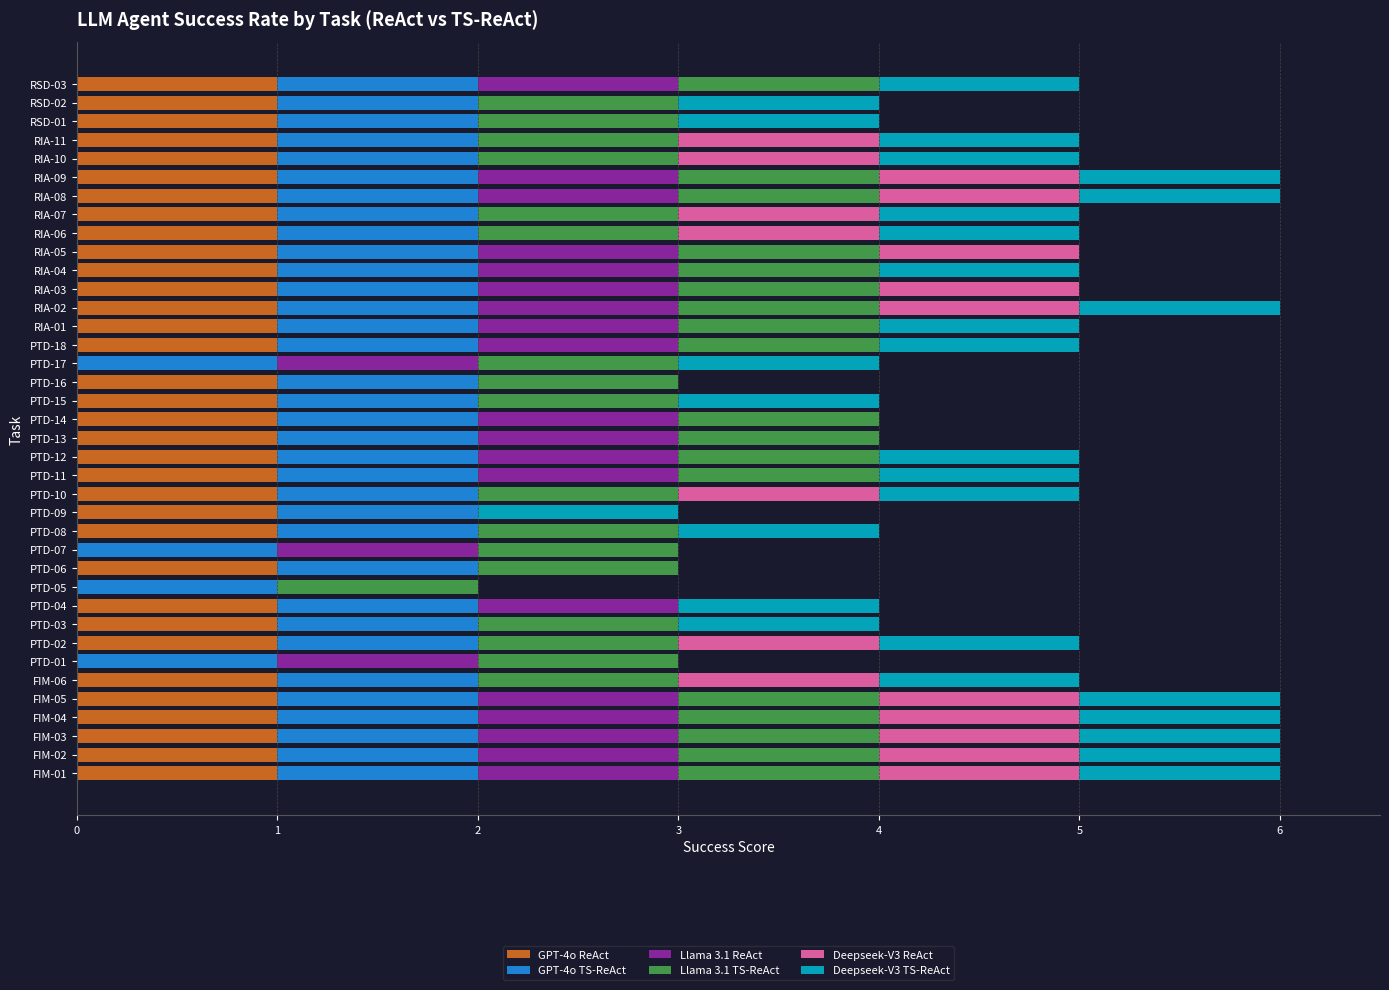

What is the total value across all series at RIA-05?

5